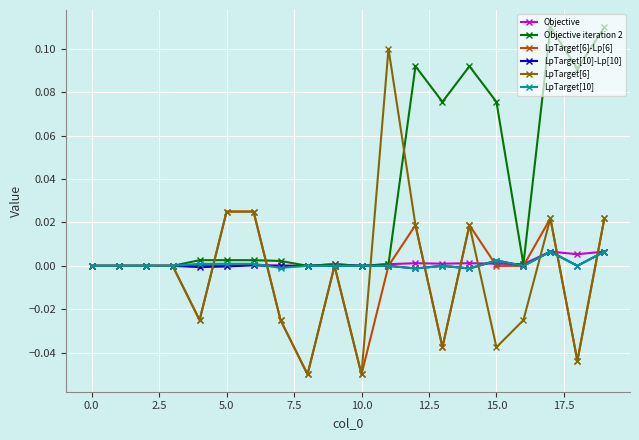

Which series has the largest total across all categories?

Objective iteration 2